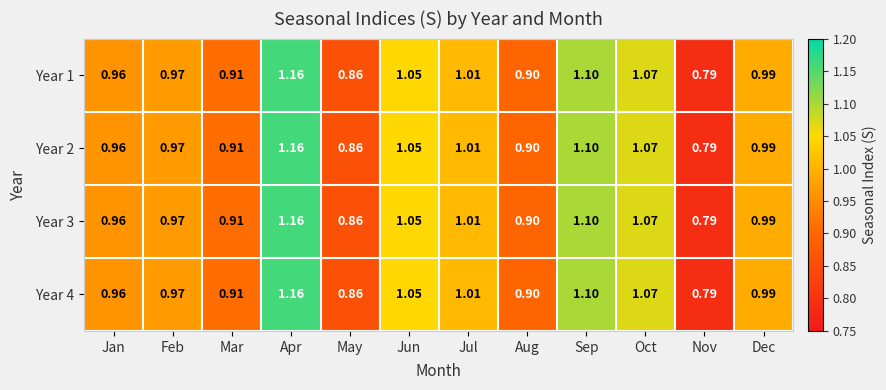

At which label does Year 2 reach its minimum?

Nov